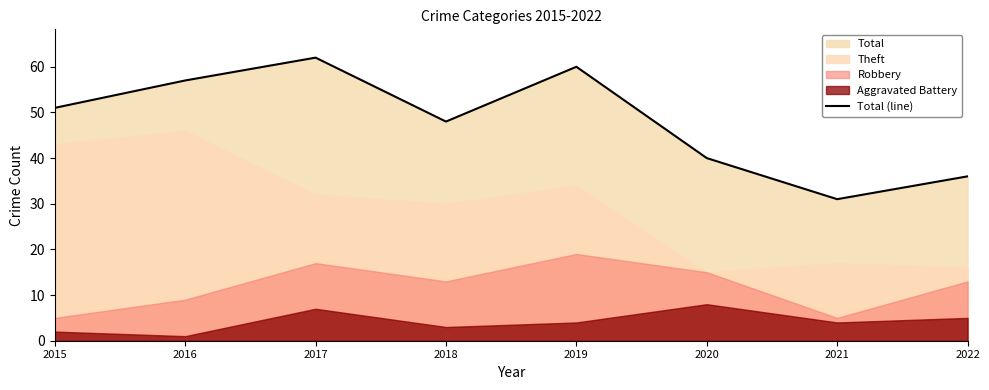

Is it true that the value at 2016 is 57?

True